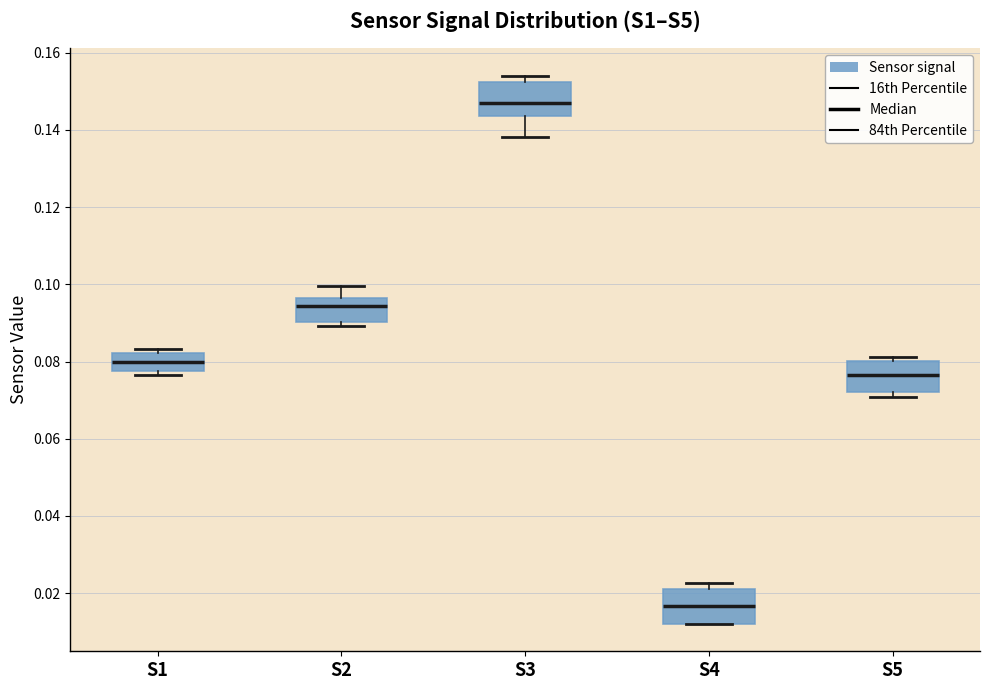

Reading left to right, read every box against the y-axis: the position of its median line, the range the box covers, and the ends of its whiskers. The values are not printed on the chart, so give them approximately, as read against the axis.

S1: median 0.080, box 0.078 to 0.082, whiskers 0.076 to 0.084
S2: median 0.094, box 0.090 to 0.096, whiskers 0.090 (just below the box's lower edge) to 0.100
S3: median 0.148, box 0.144 to 0.152, whiskers 0.138 to 0.154
S4: median 0.016, box 0.012 to 0.022, whiskers 0.012 to 0.022 (just above the box's upper edge)
S5: median 0.076, box 0.072 to 0.080, whiskers 0.070 to 0.082